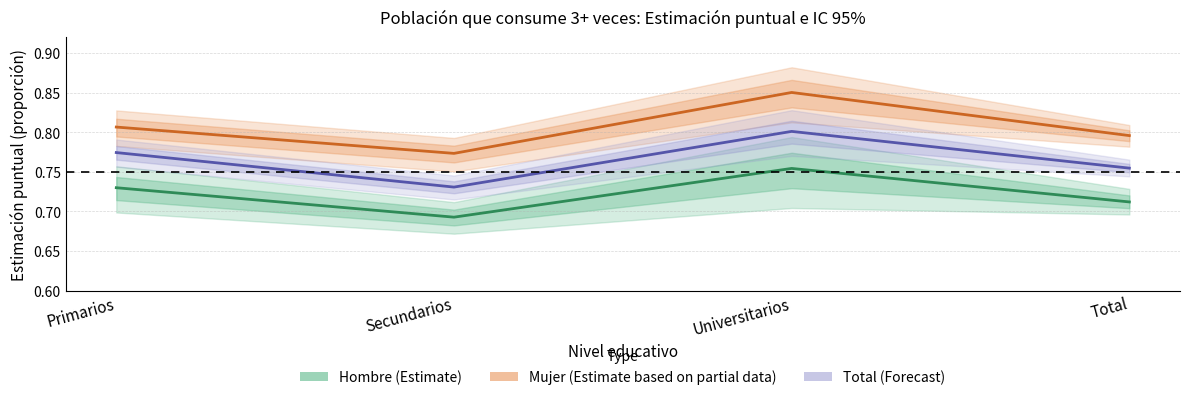

Reading right to left, extract all data points from this chart.

Hombre (Estimate): Total=0.7	Universitarios=0.8	Secundarios=0.7	Primarios=0.7
Mujer (Estimate based on partial data): Total=0.8	Universitarios=0.9	Secundarios=0.8	Primarios=0.8
Total (Forecast): Total=0.8	Universitarios=0.8	Secundarios=0.7	Primarios=0.8